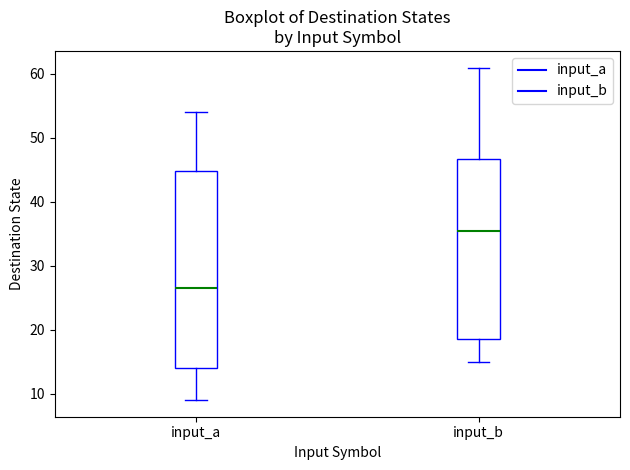

Reading left to right, read every box against the y-axis: the position of its median line, the range the box covers, and the ends of its whiskers. The values are not printed on the chart, so give them approximately, as read against the axis.

input_a: median 27, box 14 to 45, whiskers 9 to 54
input_b: median 36, box 19 to 47, whiskers 15 to 61